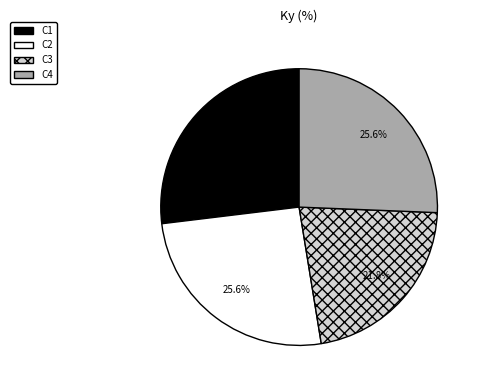

To the nearest percent, what is the difference between the C1 and C4 slice percentages?

1%